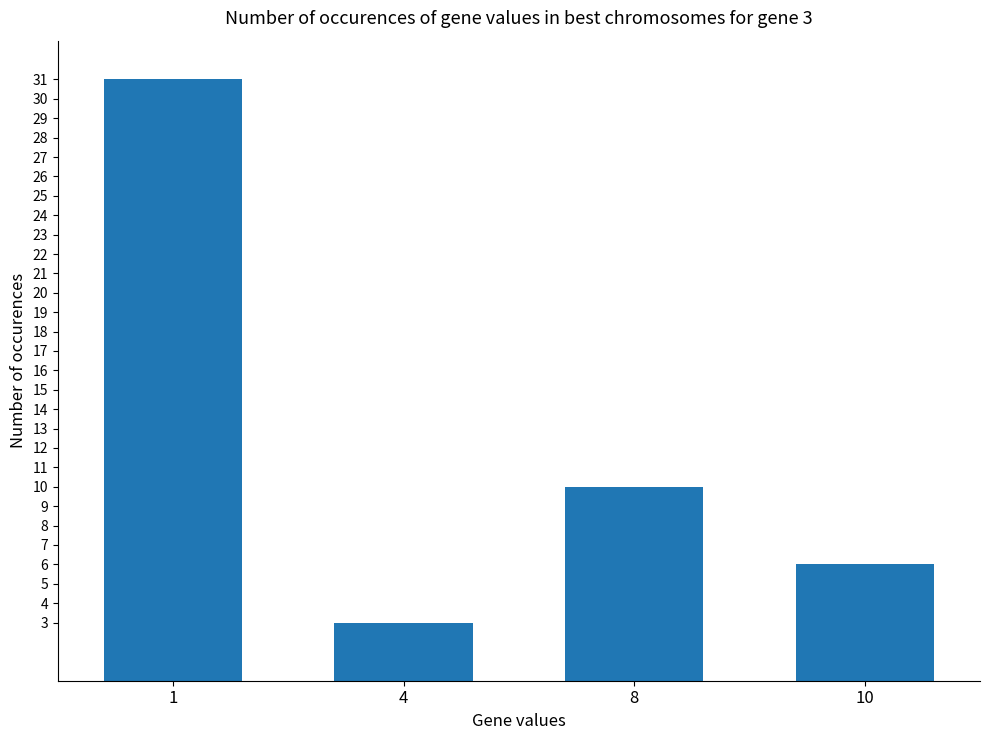

How many data points are less than 10?

2